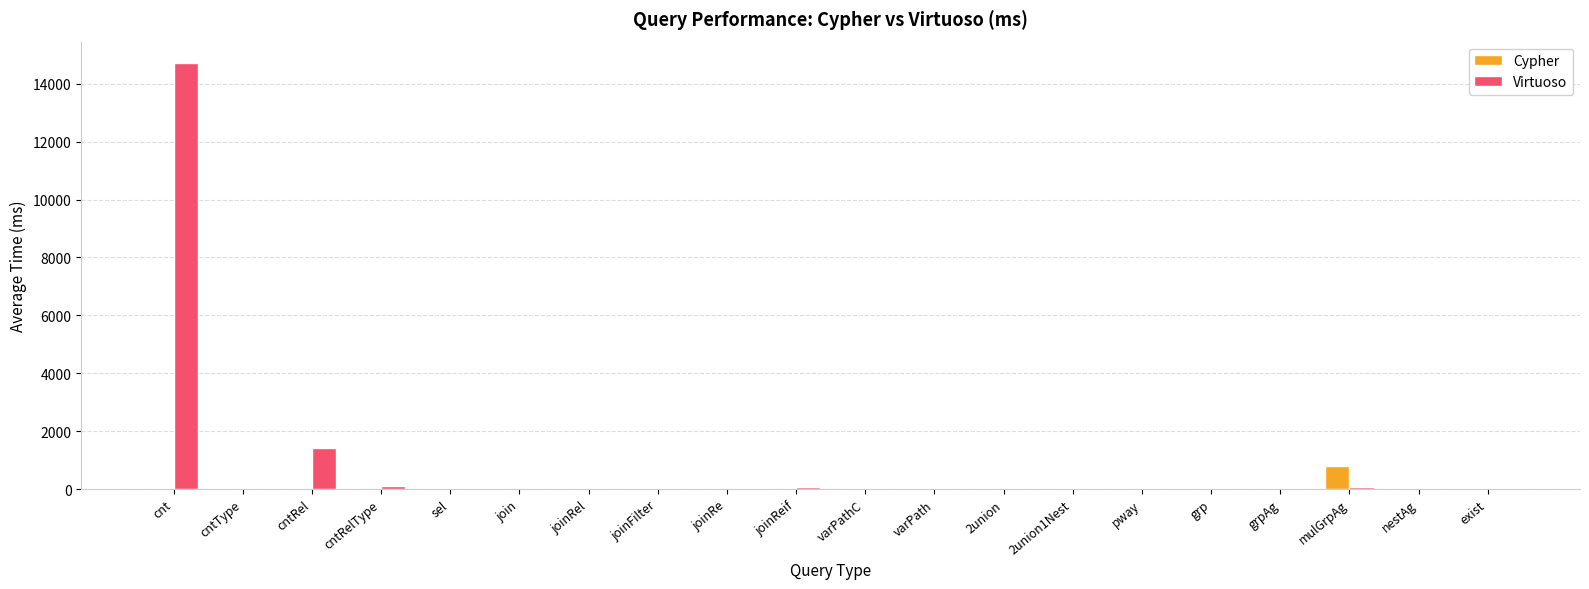

What is the sum of all Virtuoso values?

16656.2